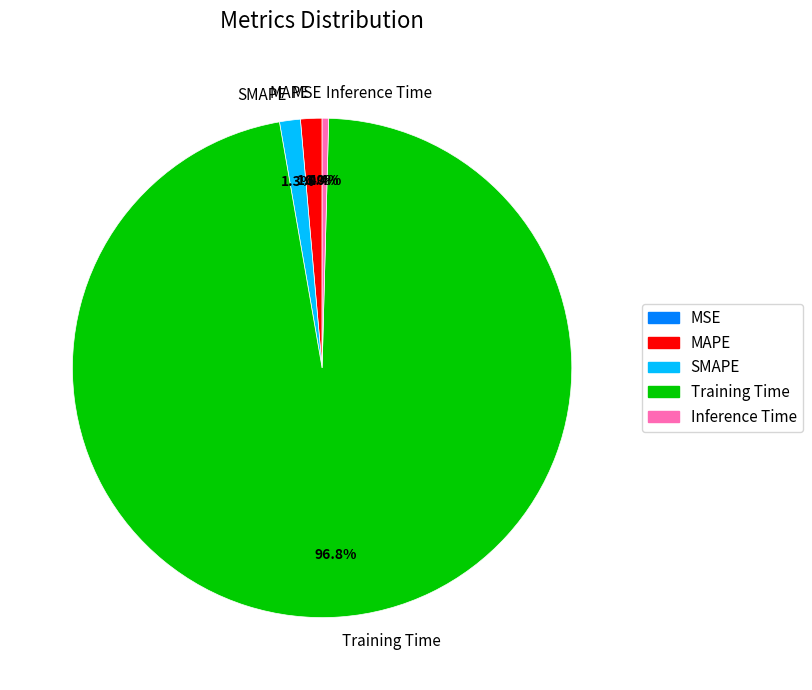

True or false: Training Time accounts for 97% of the total.

True